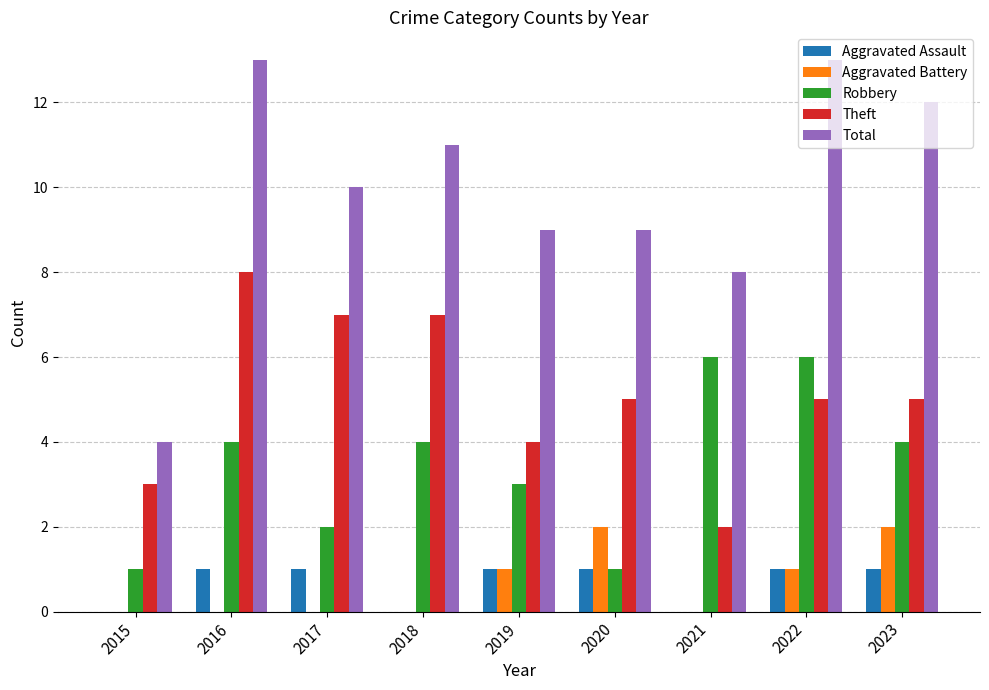

Count the Aggravated Battery values in the range 0 to 1.

7